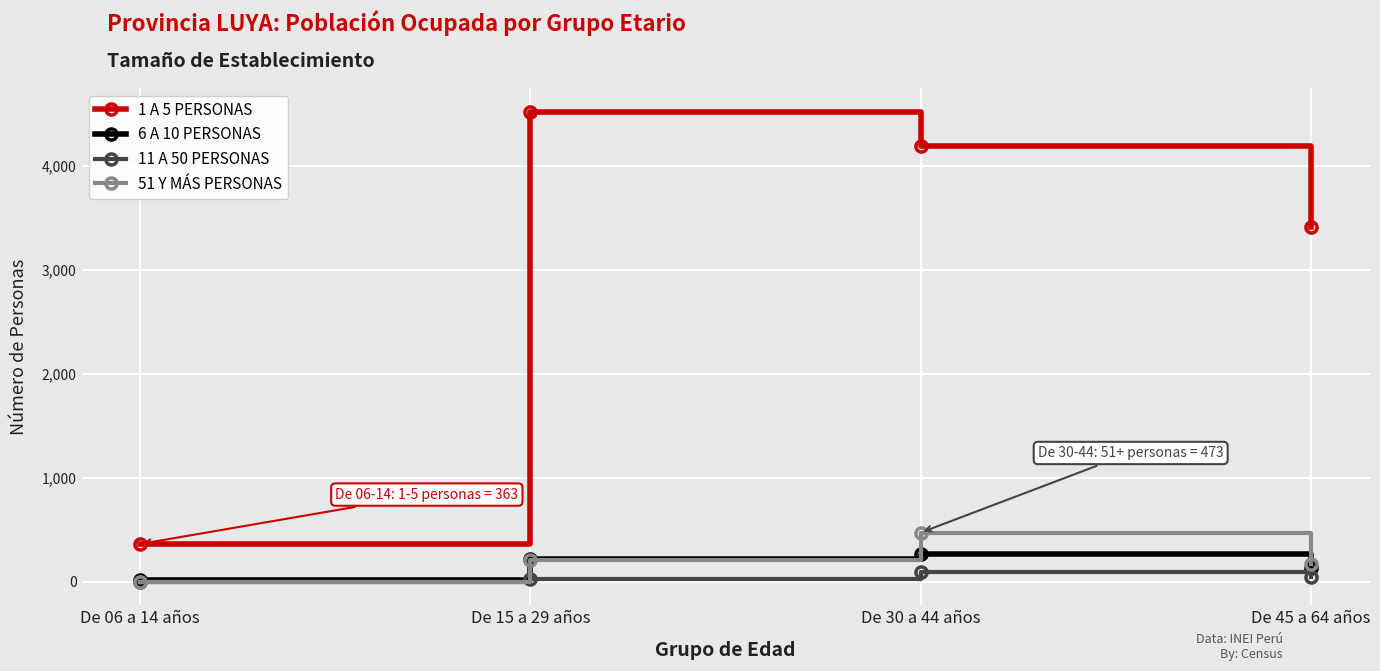

Which series has the largest total across all categories?

1 A 5 PERSONAS